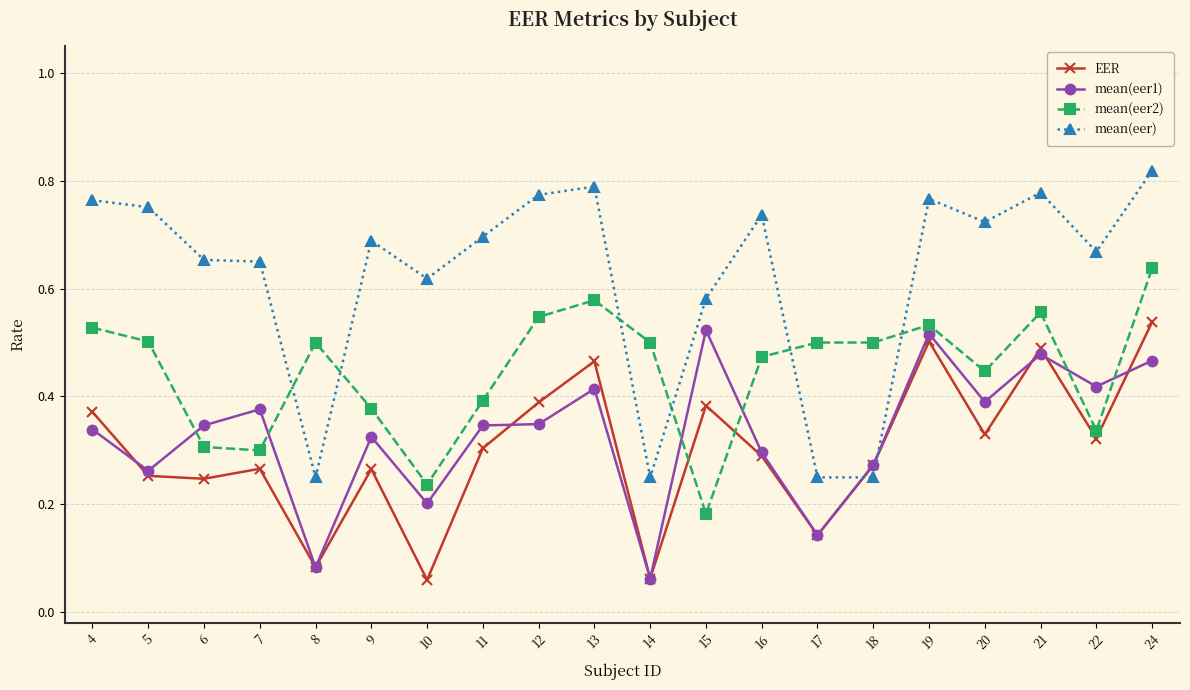

Which series changed the most between 5 and 20?

mean(eer1)